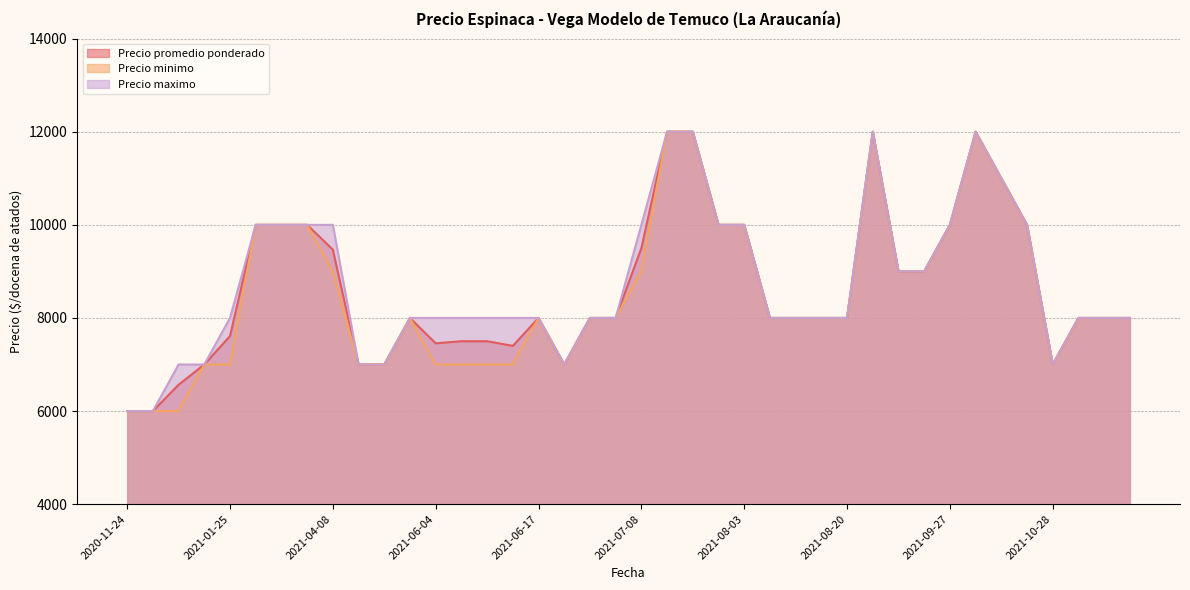

True or false: Precio promedio ponderado has more than 0 points higher than both neighbors.

True